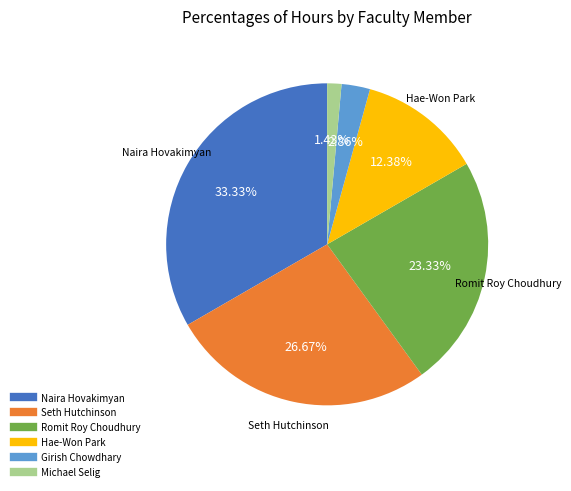

Approximately how many times larger is the value at Naira Hovakimyan compared to Michael Selig?

23.3